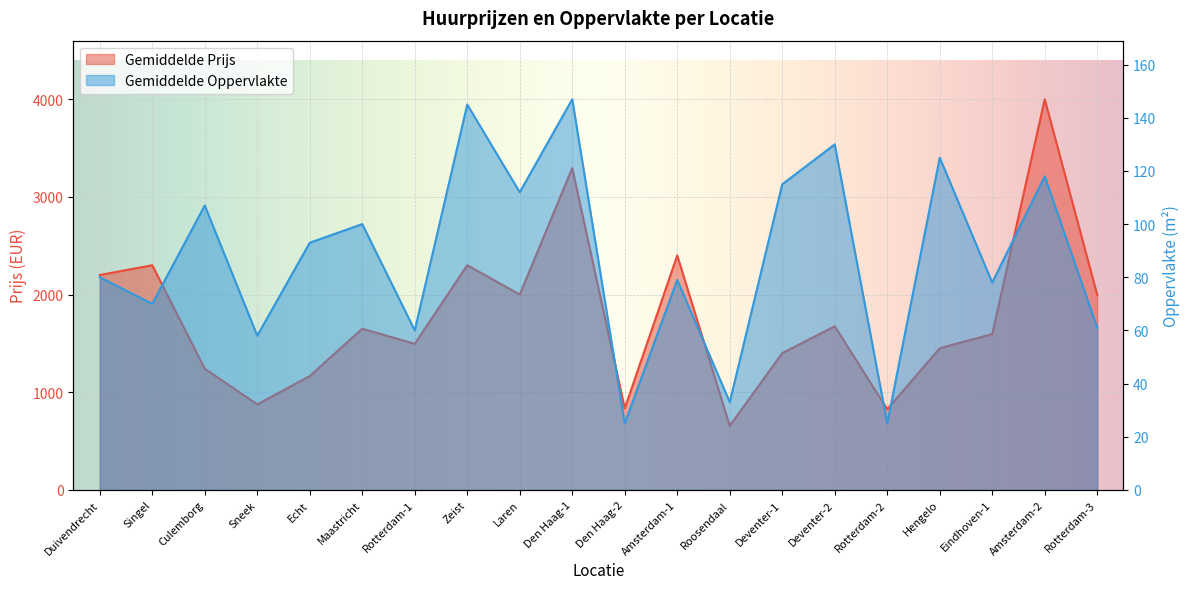

Which label corresponds to the largest value in the chart?

Amsterdam-2